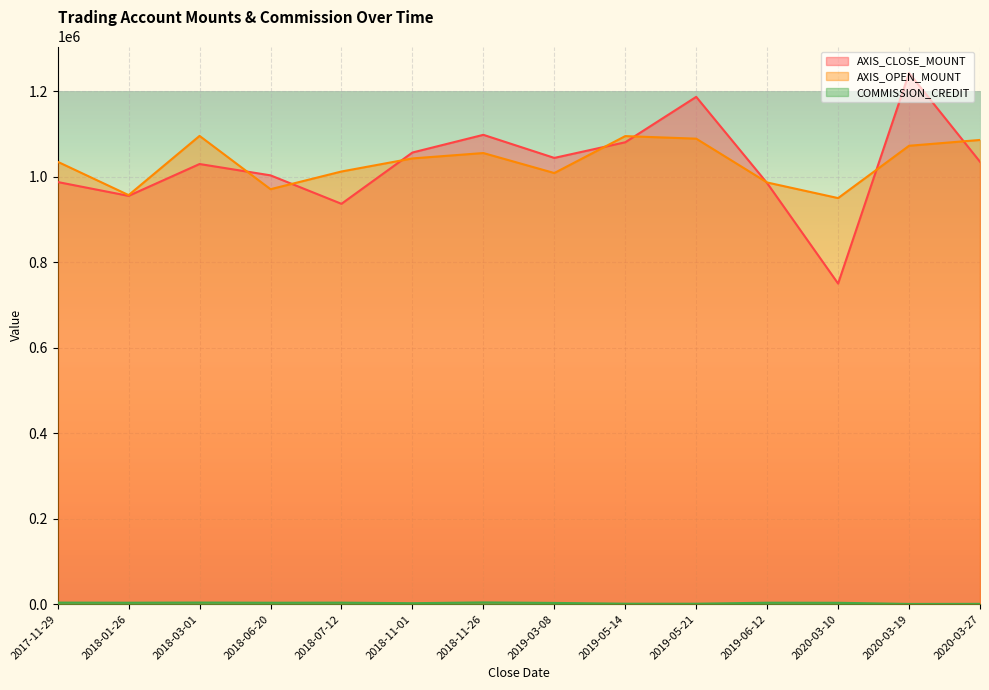

What is the difference between the maximum and second lowest values in the COMMISSION_CREDIT series?

3372